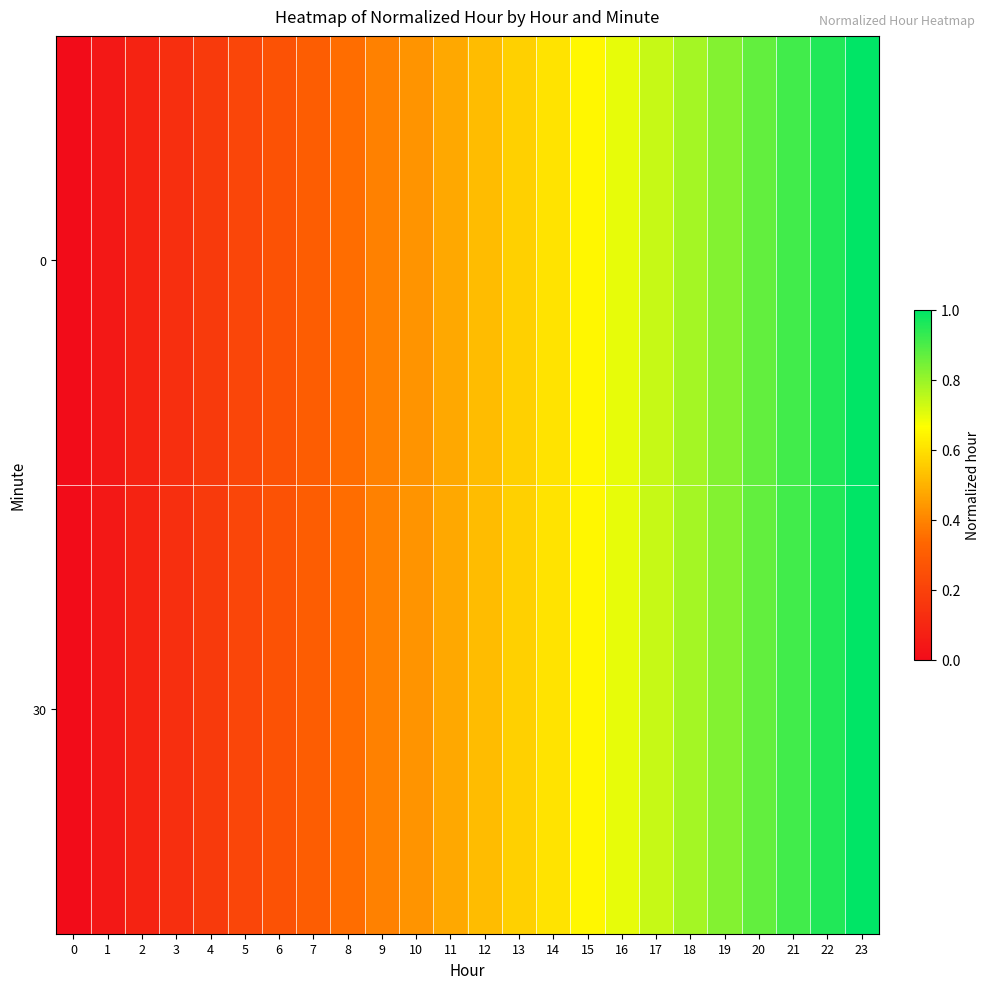

Reading left to right, what are all the values shown in this chart?

0: 0=0.0	1=0.0	2=0.1	3=0.1	4=0.2	5=0.2	6=0.3	7=0.3	8=0.3	9=0.4	10=0.4	11=0.5	12=0.5	13=0.6	14=0.6	15=0.7	16=0.7	17=0.7	18=0.8	19=0.8	20=0.9	21=0.9	22=1.0	23=1.0
30: 0=0.0	1=0.0	2=0.1	3=0.1	4=0.2	5=0.2	6=0.3	7=0.3	8=0.3	9=0.4	10=0.4	11=0.5	12=0.5	13=0.6	14=0.6	15=0.7	16=0.7	17=0.7	18=0.8	19=0.8	20=0.9	21=0.9	22=1.0	23=1.0